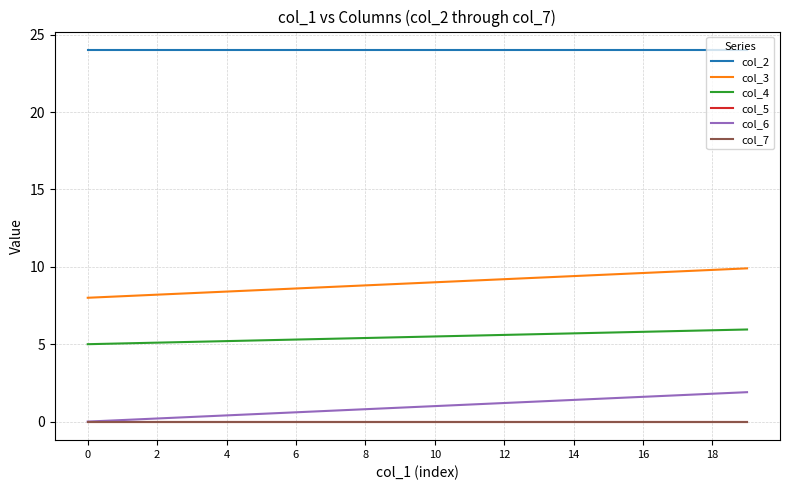

True or false: col_6 and col_3 intersect in this chart.

False